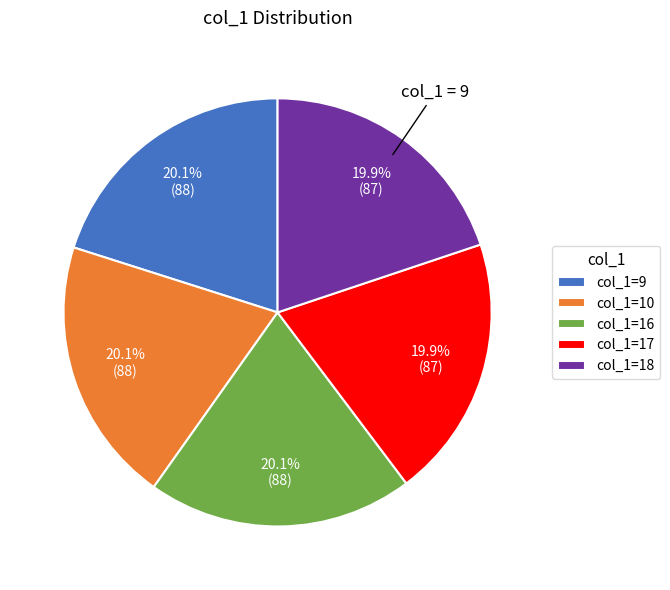

Does col_1=16 account for over 50% of the chart?

No